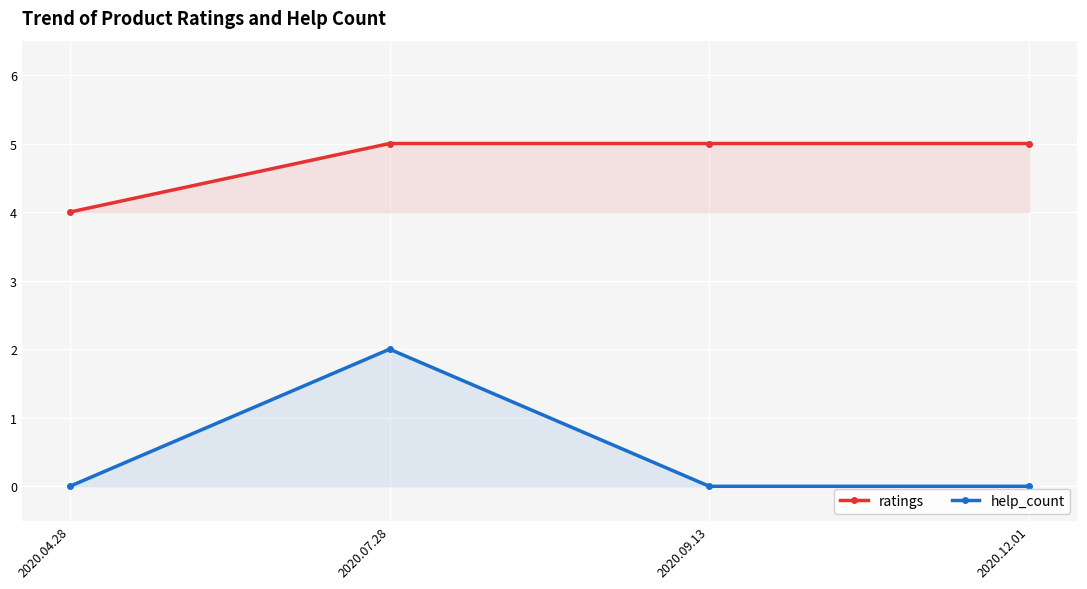

What is the label of the 3rd point from the left?

2020.09.13